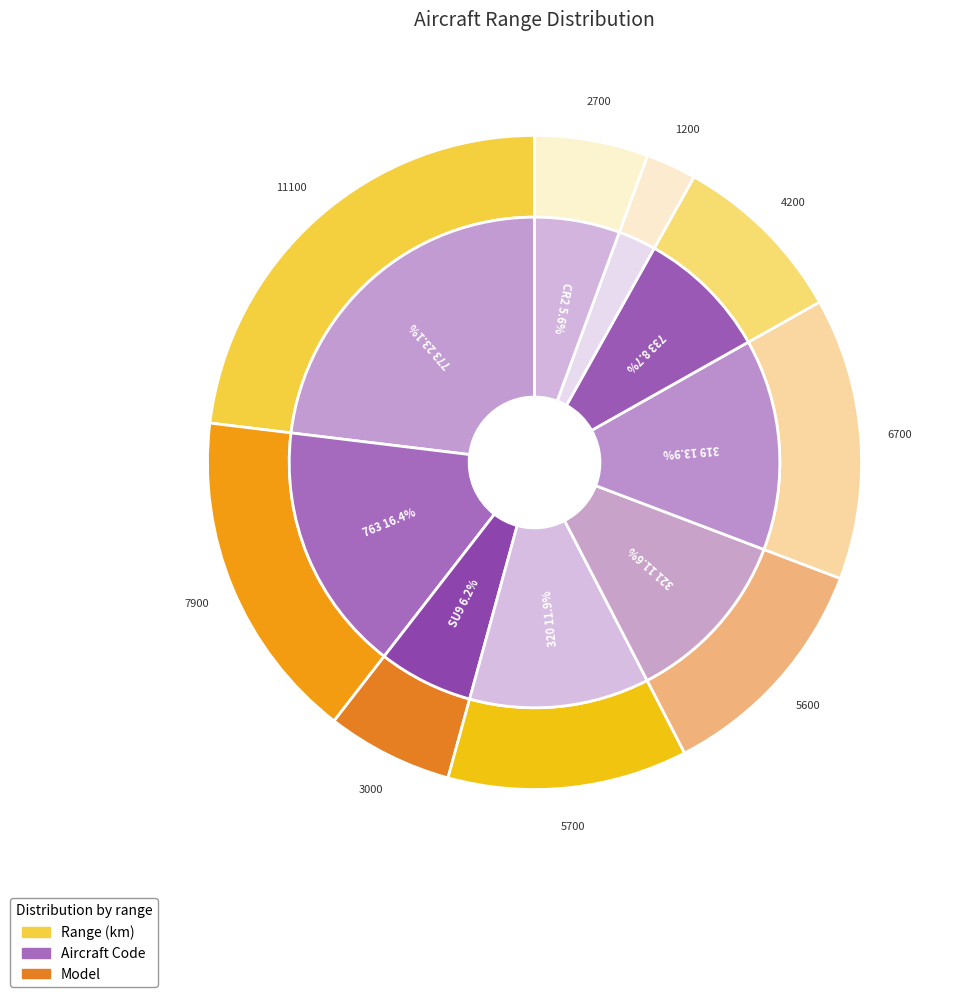

Which category has the smallest portion of the pie?

CN1